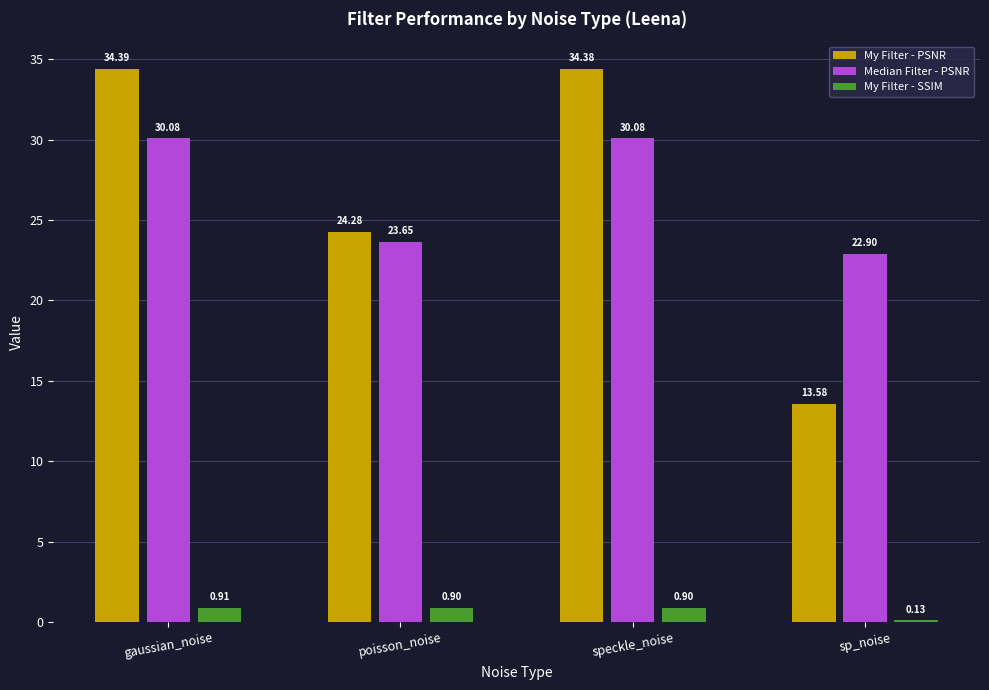

The value of Median Filter - PSNR at sp_noise is 7.5. True or false?

False